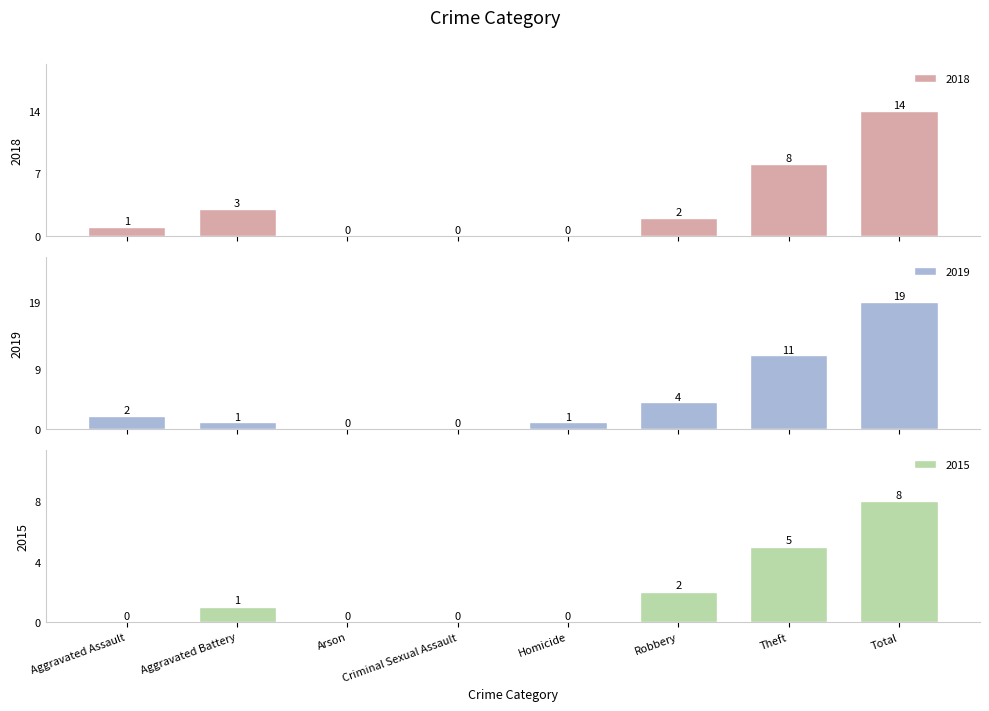

What is the difference between the maximum and minimum values in the 2015 series?

8